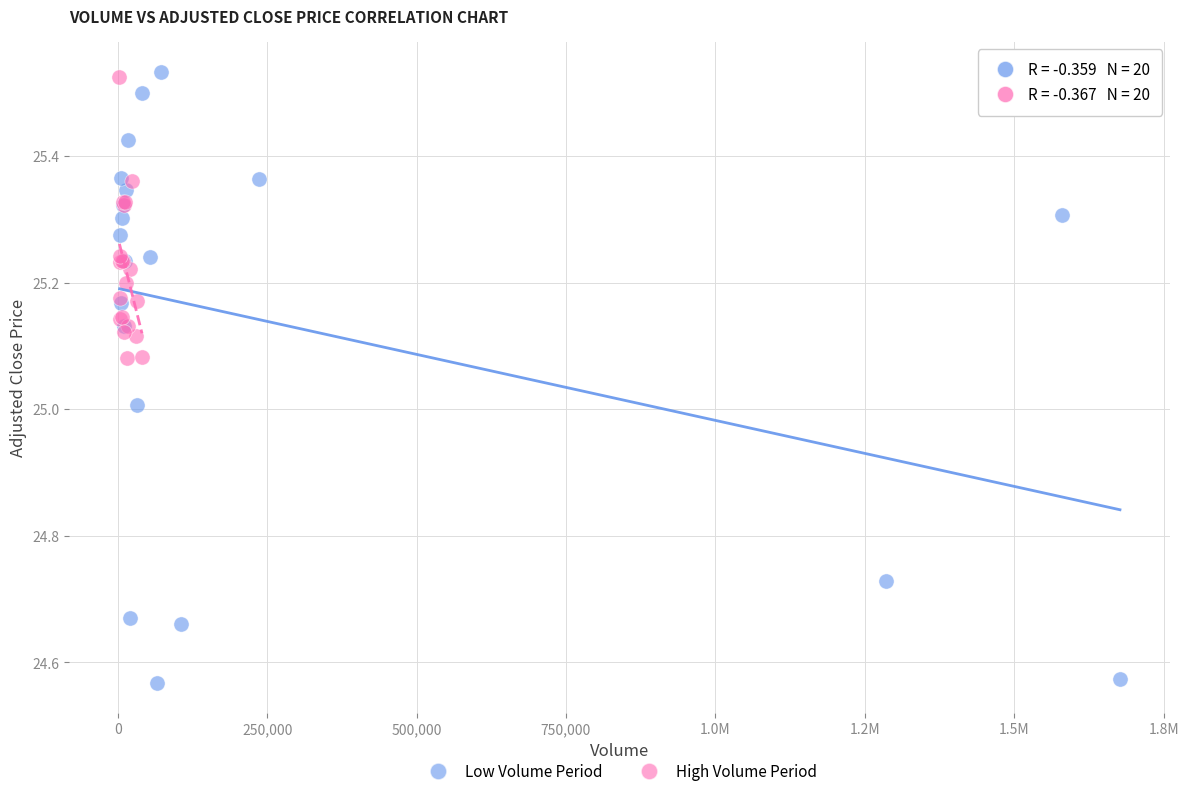

What are all the series names shown in the legend?

Low Volume Period, High Volume Period